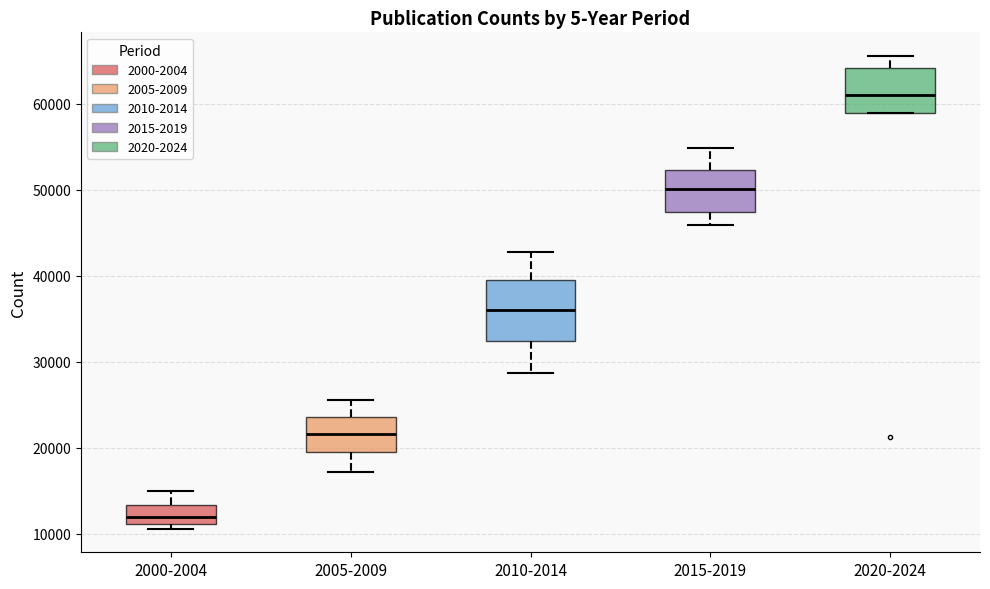

Reading left to right, transcribe this box plot: for each box, give where its median line is, the range the box spans, and where its two whiskers end, as read against the y-axis. The values are not printed on the chart, so give them approximately, as read against the axis.

2000-2004: median 12000, box 11000 to 13000, whiskers 11000 (just below the box's lower edge) to 15000
2005-2009: median 22000, box 19000 to 24000, whiskers 17000 to 26000
2010-2014: median 36000, box 32000 to 40000, whiskers 29000 to 43000
2015-2019: median 50000, box 47000 to 52000, whiskers 46000 to 55000
2020-2024: median 61000, box 59000 to 64000, whiskers 59000 to 66000